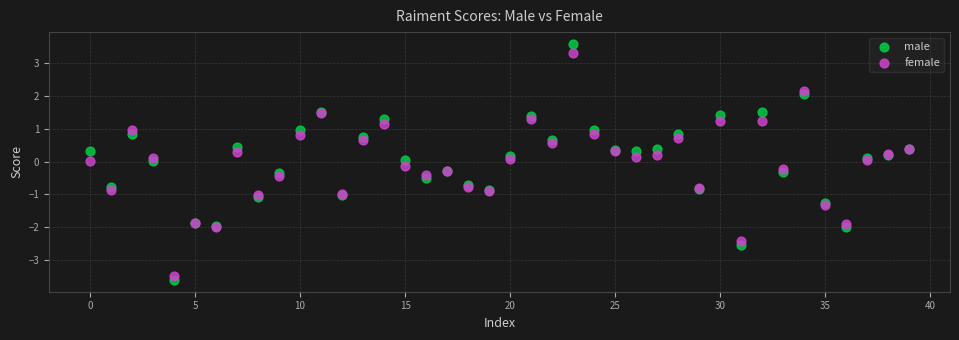

Which series has the widest spread of Y values?

male